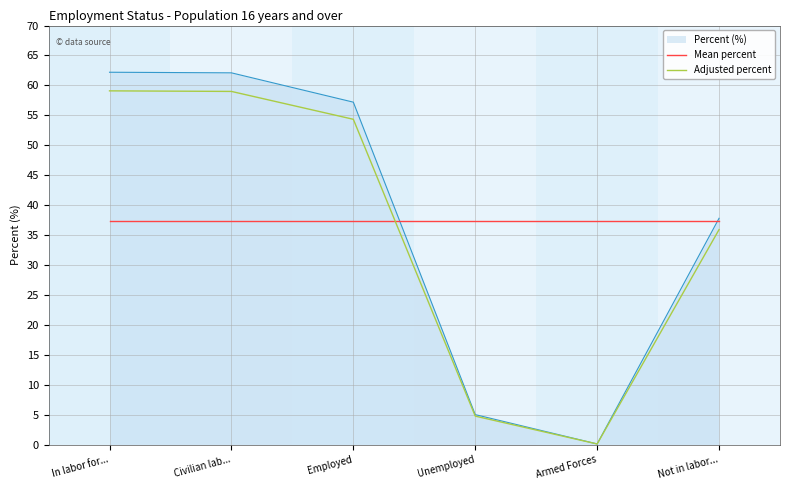

What position from the right is Employed?

4